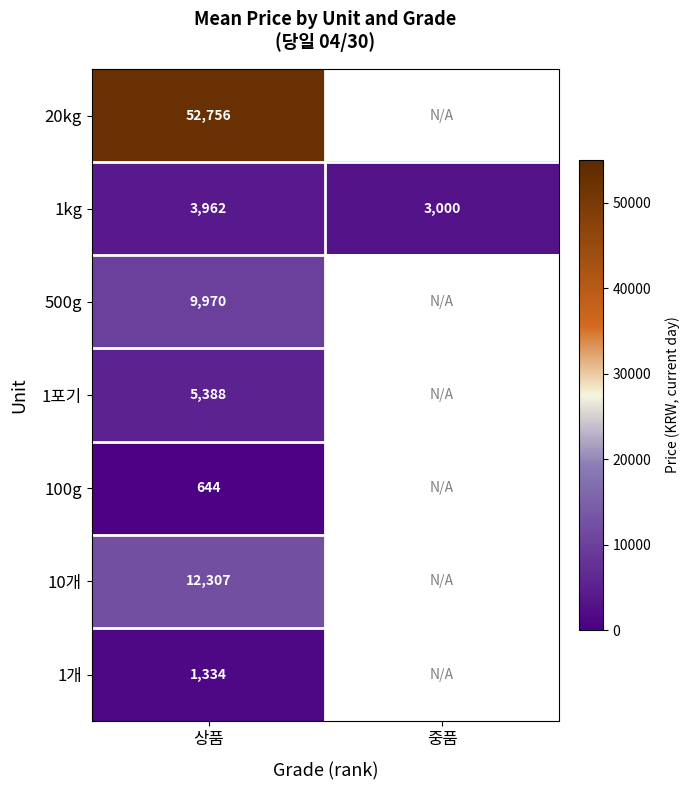

What is the total value across all series at 상품?

86361